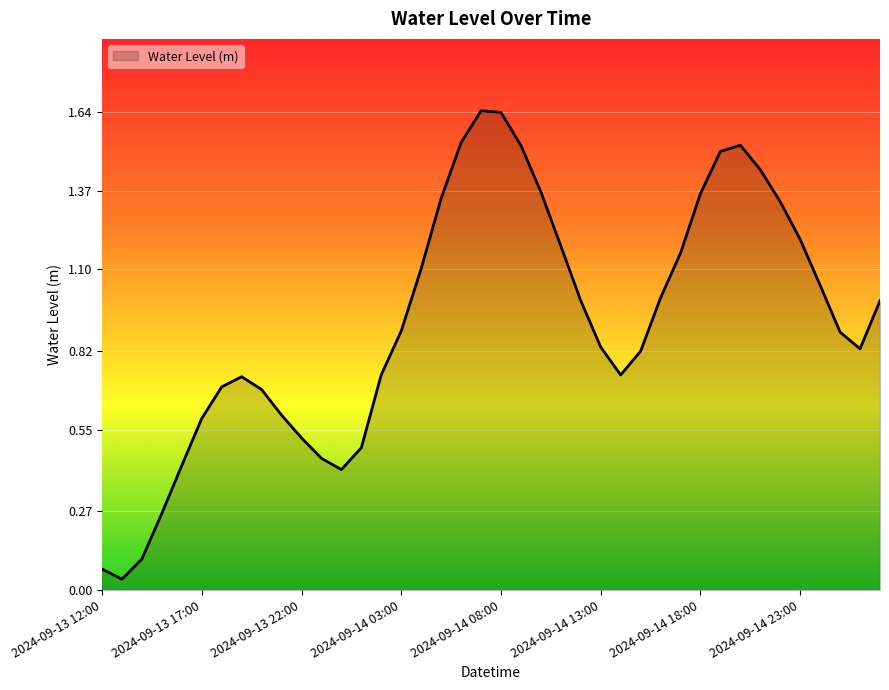

Is this an area chart (filled region under the line)?

Yes